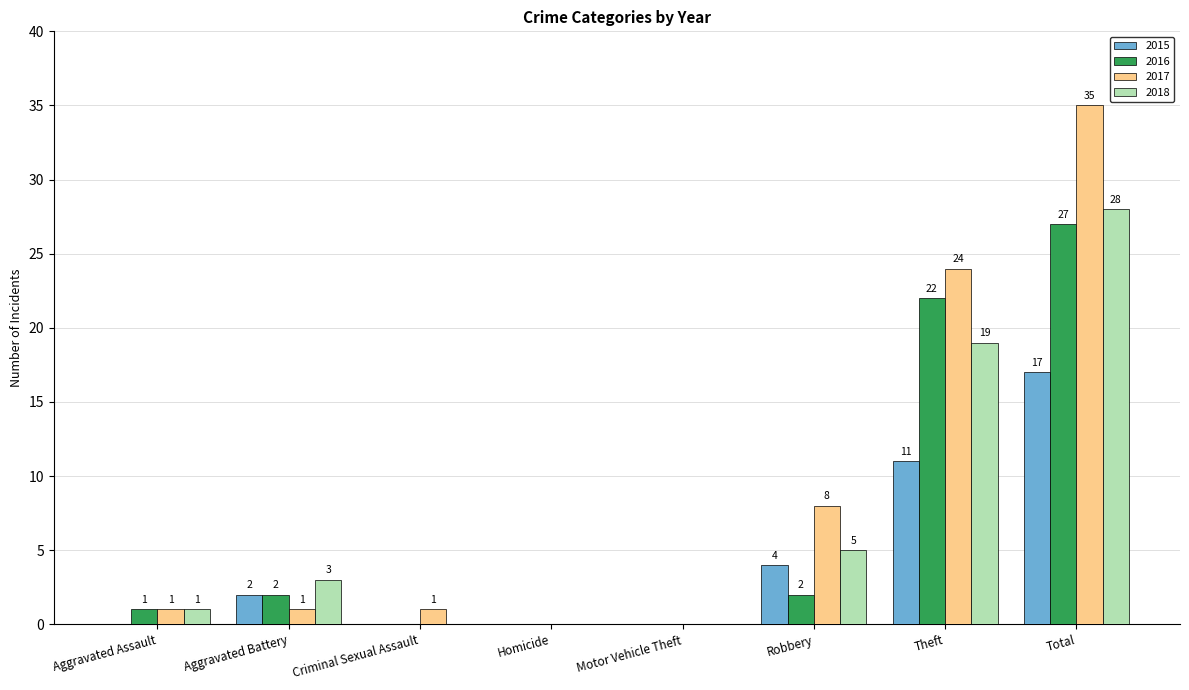

Count the number of data series in this chart.

4